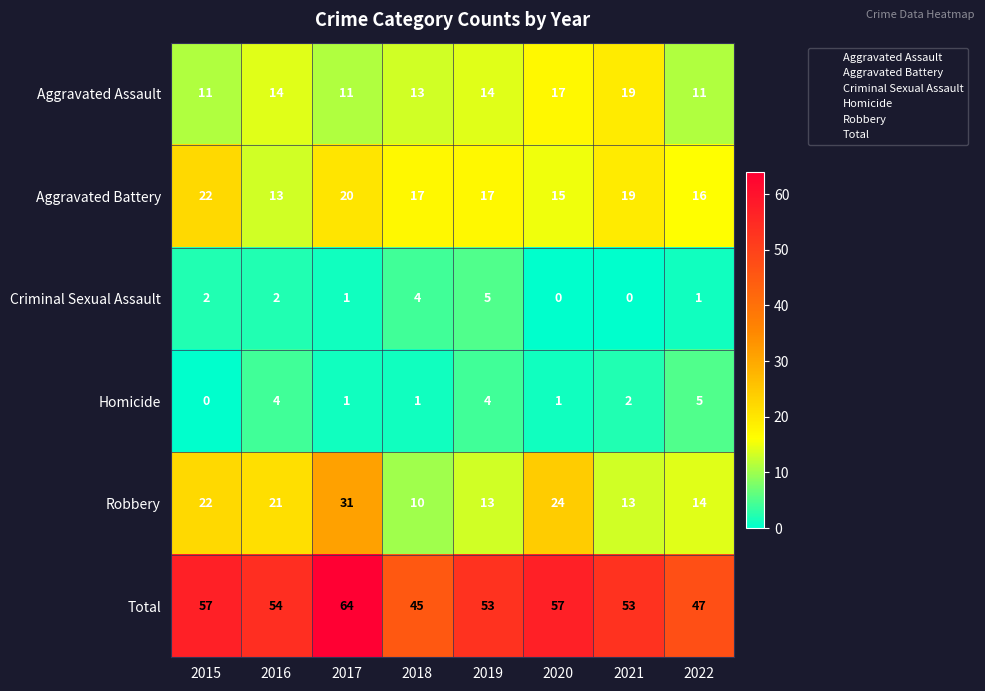

Which series changed the most between 2018 and 2020?

Robbery